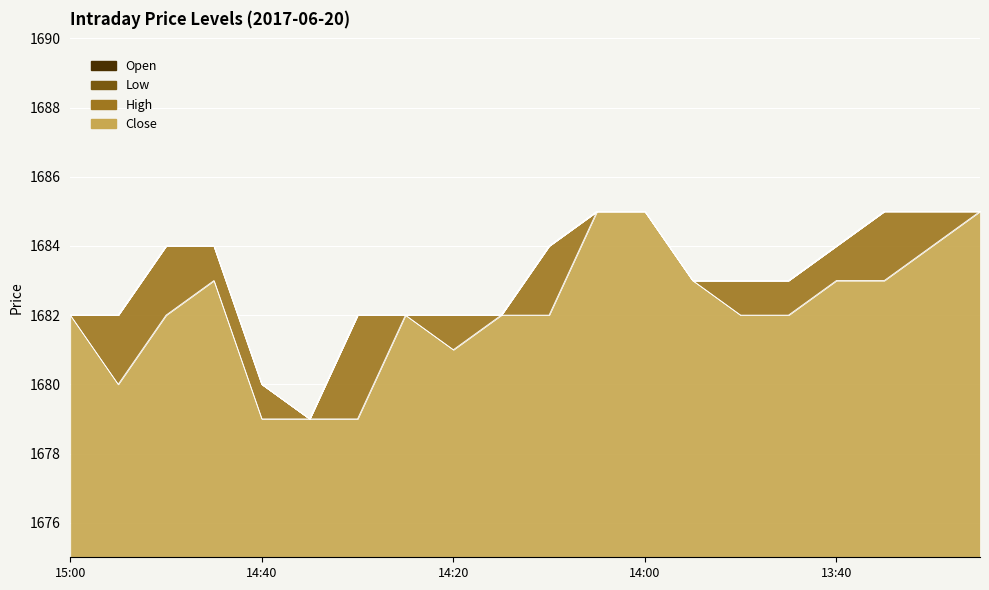

Which series has the largest total across all categories?

High